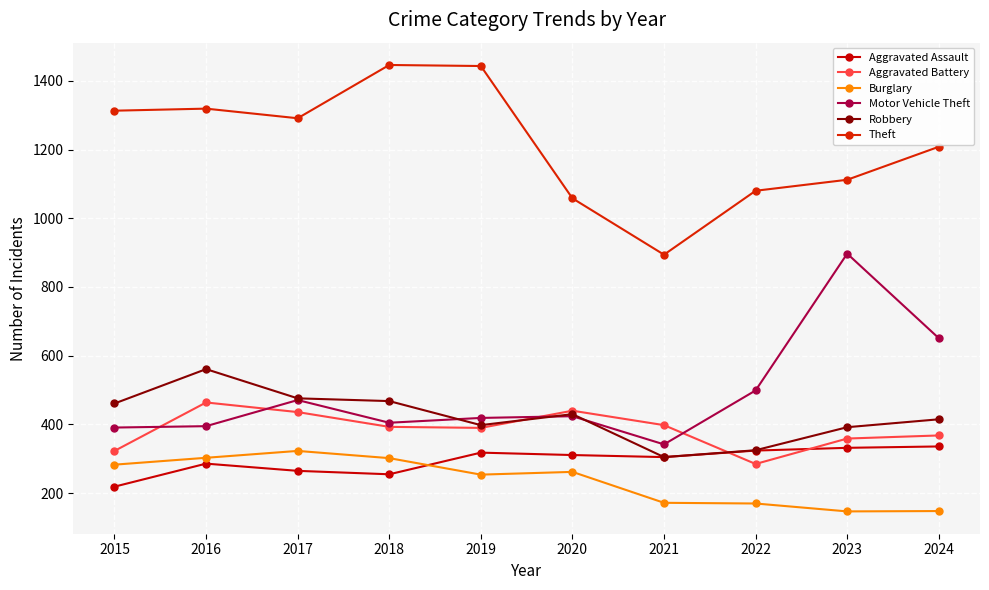

How many values in the Robbery series are below 430?

5